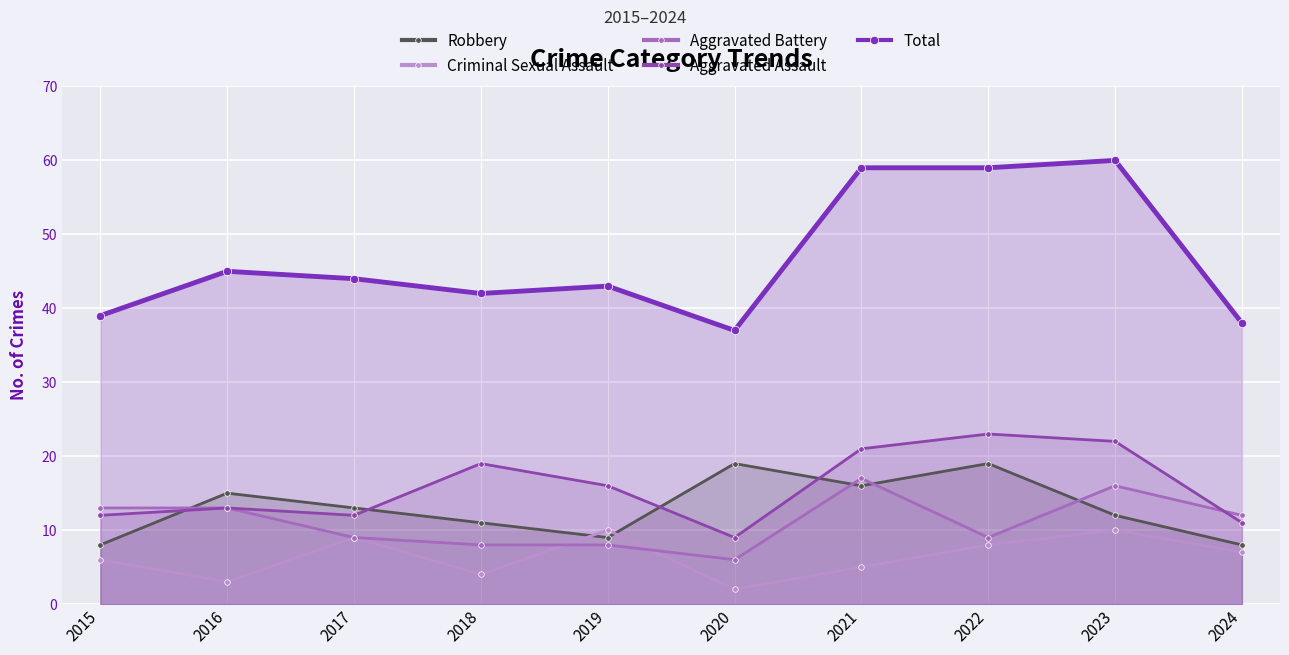

The value of Total at 2023 is 60. True or false?

True